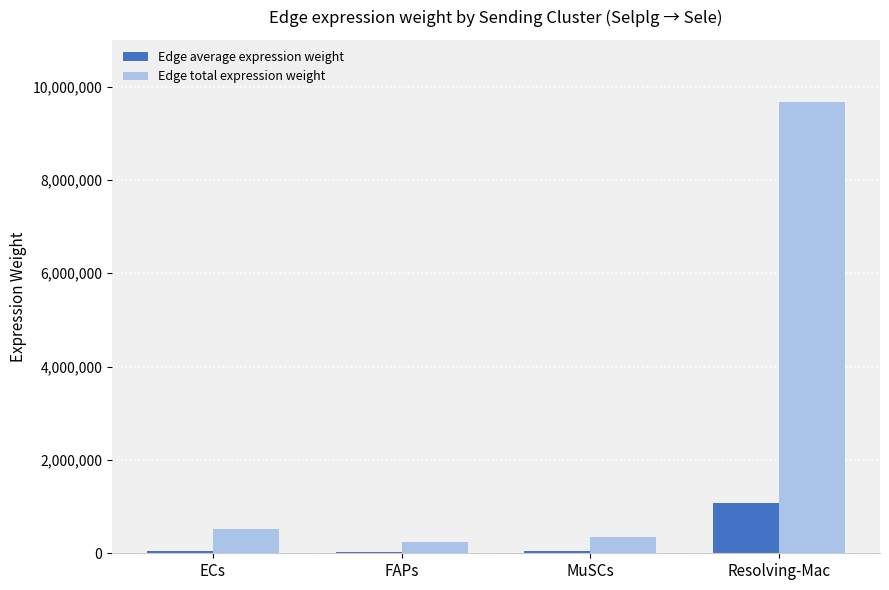

What is the greatest value displayed?

9666897.0